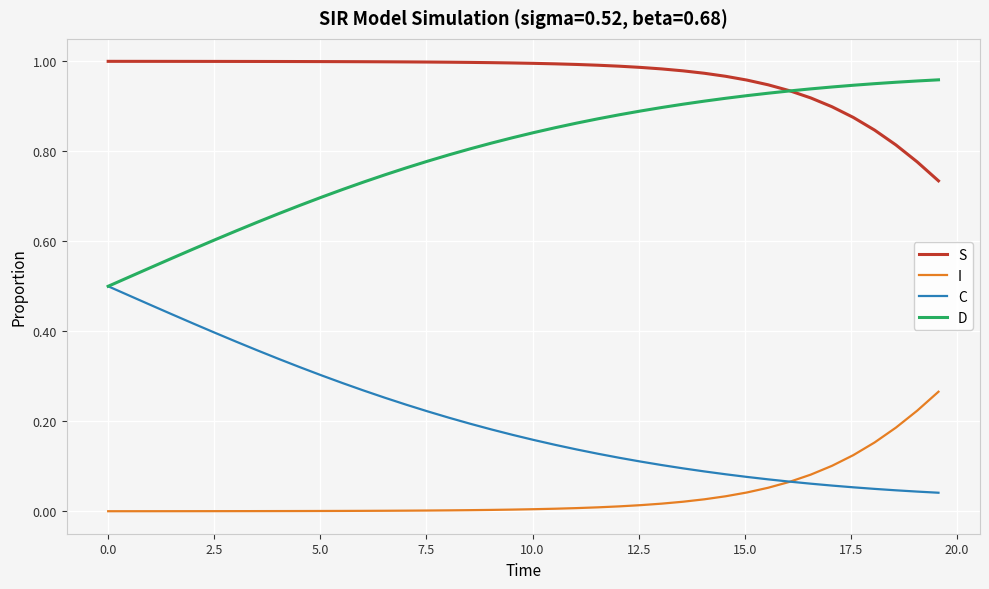

True or false: D and I intersect in this chart.

False